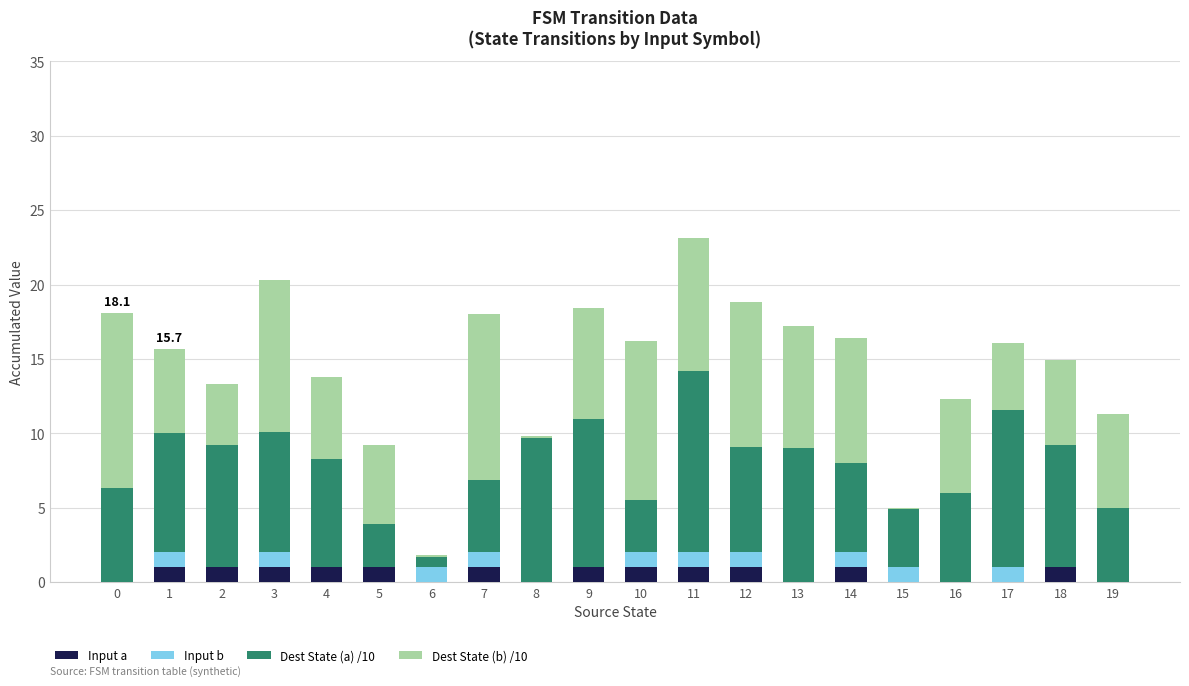

What is the maximum value for Input a?

1.0